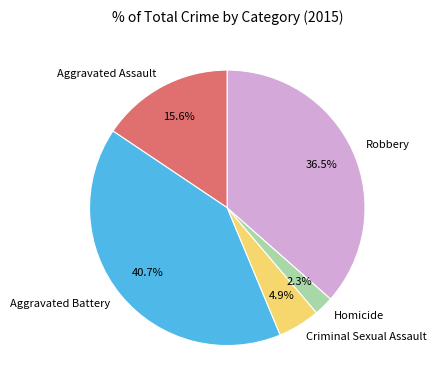

Does Homicide account for over 50% of the chart?

No